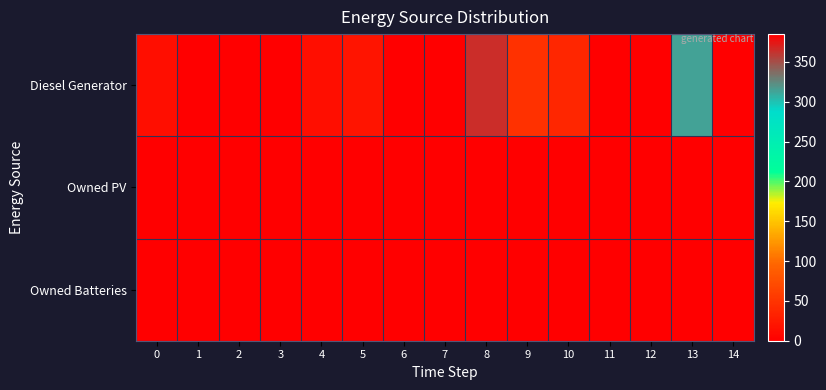

Count the number of data series in this chart.

3